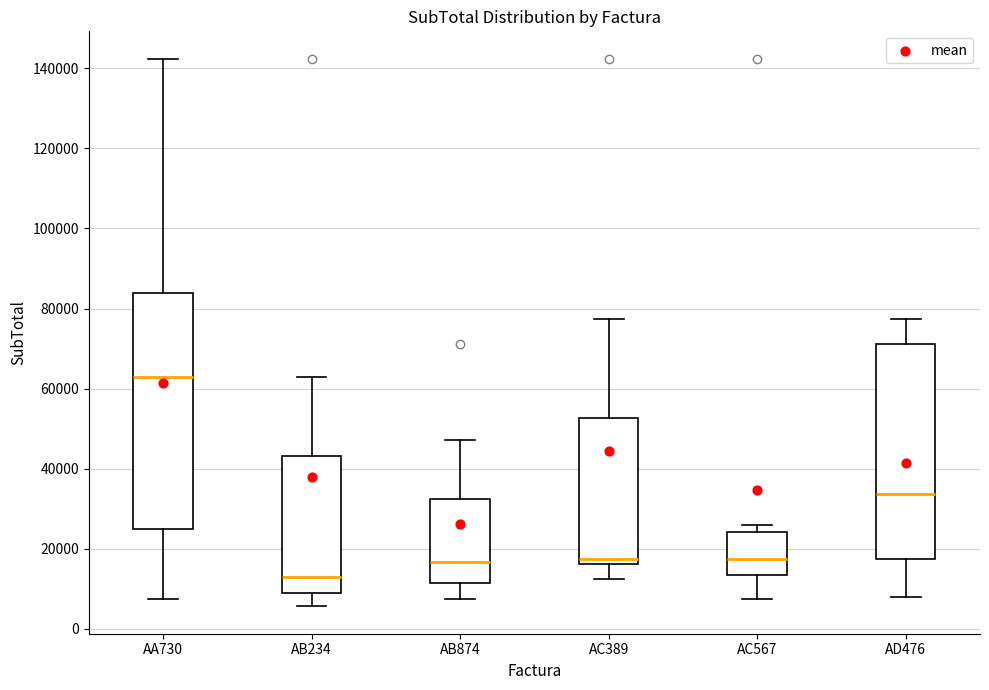

Reading left to right, transcribe this box plot: for each box, give where its median line is, the range the box spans, and where its two whiskers end, as read against the y-axis. The values are not printed on the chart, so give them approximately, as read against the axis.

AA730: median 62000, box 24000 to 84000, whiskers 8000 to 142000
AB234: median 12000, box 10000 to 44000, whiskers 6000 to 62000
AB874: median 16000, box 12000 to 32000, whiskers 8000 to 48000
AC389: median 18000, box 16000 to 52000, whiskers 12000 to 78000
AC567: median 18000, box 14000 to 24000, whiskers 8000 to 26000
AD476: median 34000, box 18000 to 72000, whiskers 8000 to 78000